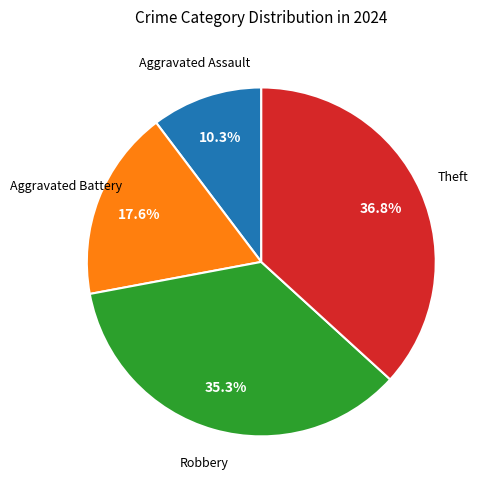

Is there any slice that represents more than half of the pie?

No